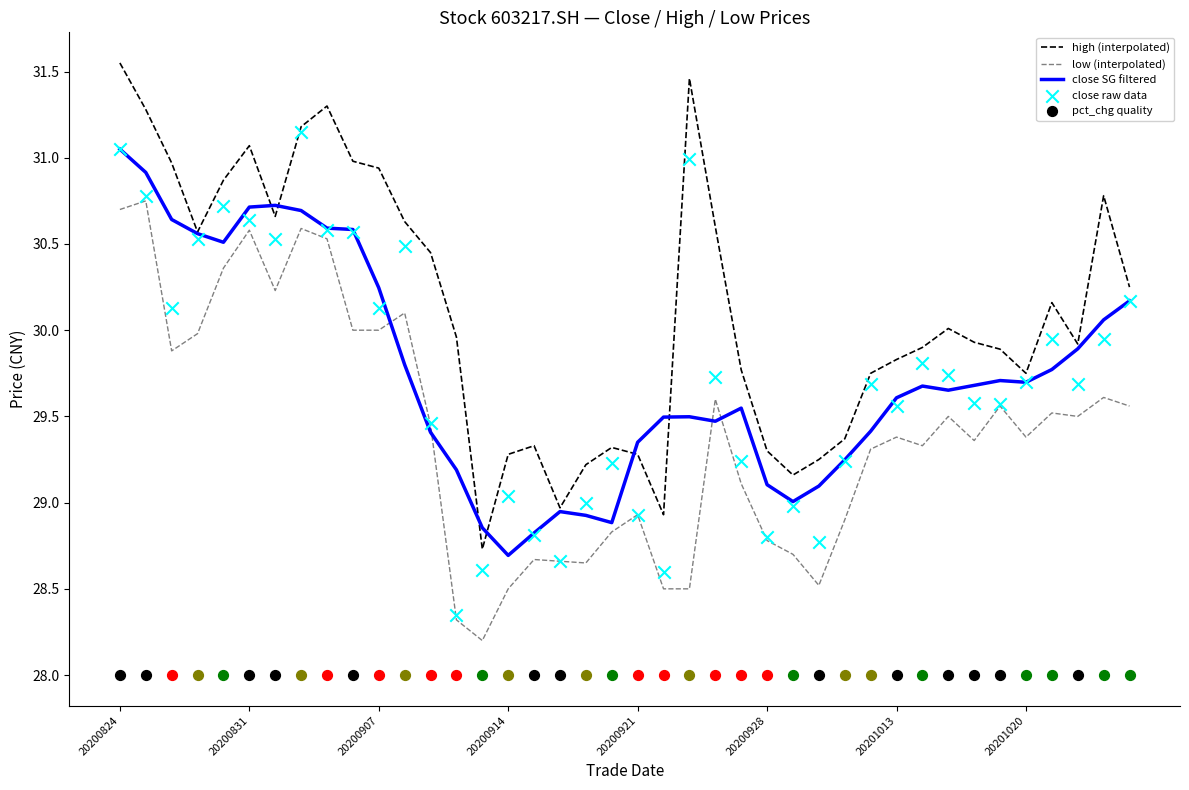

After their last crossing, which series has the higher values: low (interpolated) or close SG filtered?

close SG filtered